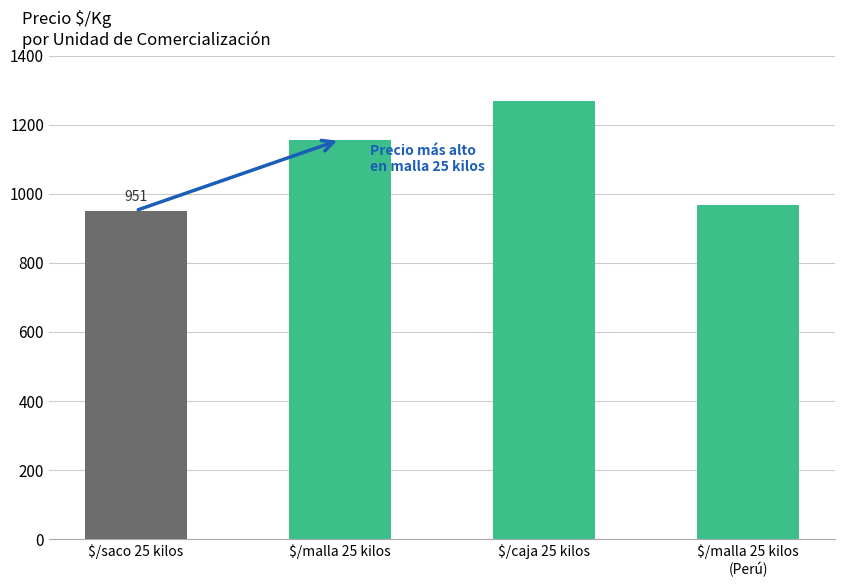

What is the label of the 1st bar from the left?

$/saco 25 kilos